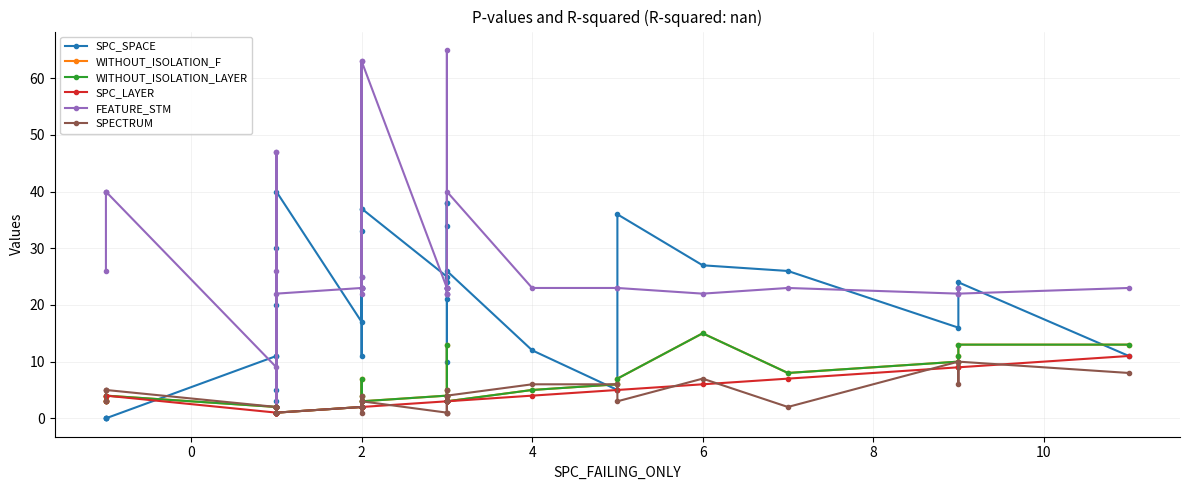

Where is the first local maximum for WITHOUT_ISOLATION_F?

2